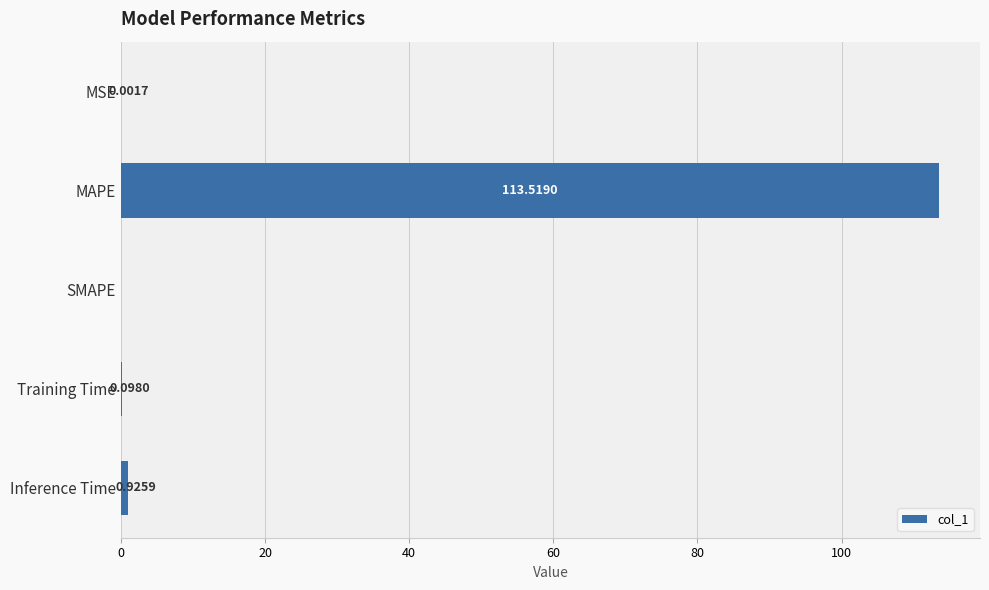

Where is the data nearest to the value 56?

Inference Time